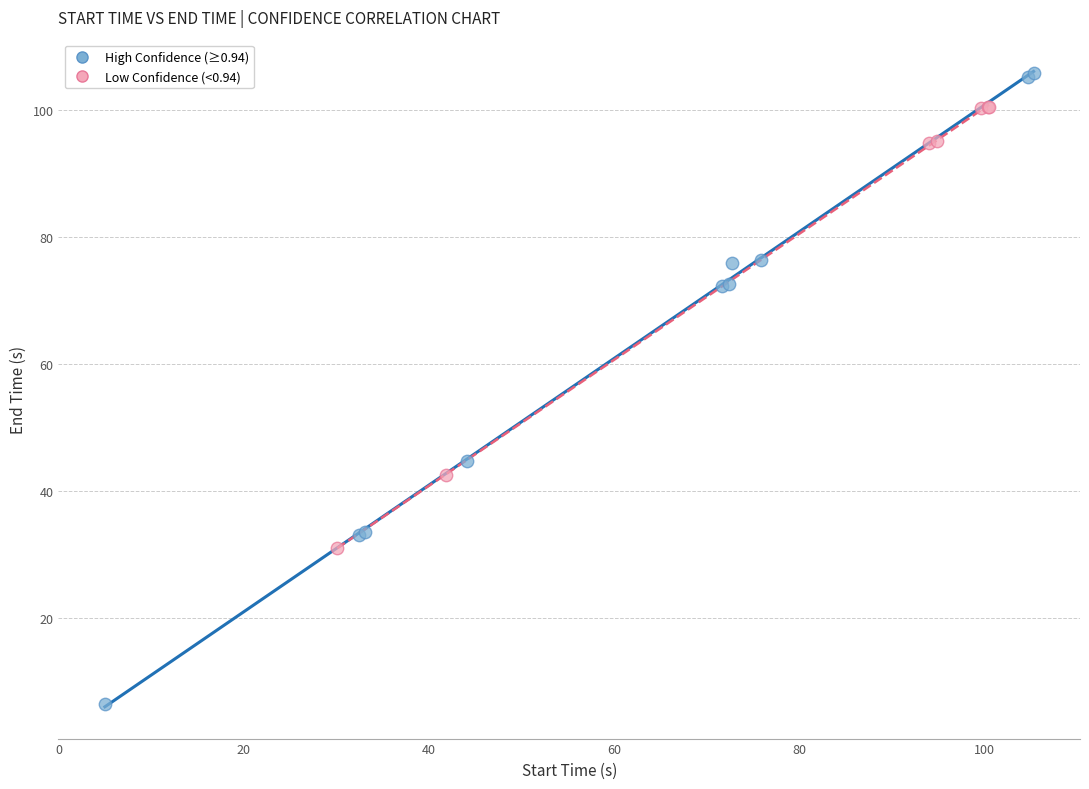

Which series reaches the maximum Y coordinate?

High Confidence (≥0.94)